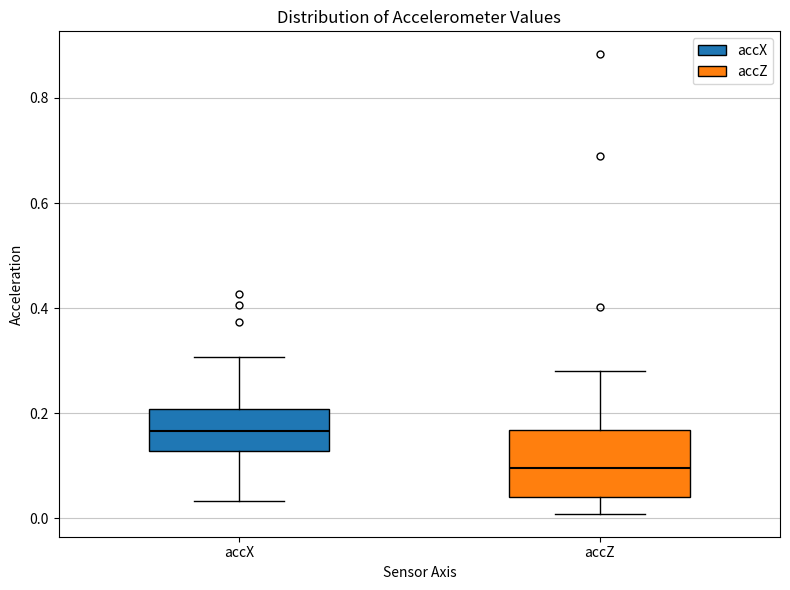

Which box is the tallest, from its lower edge to its upper edge?

accZ